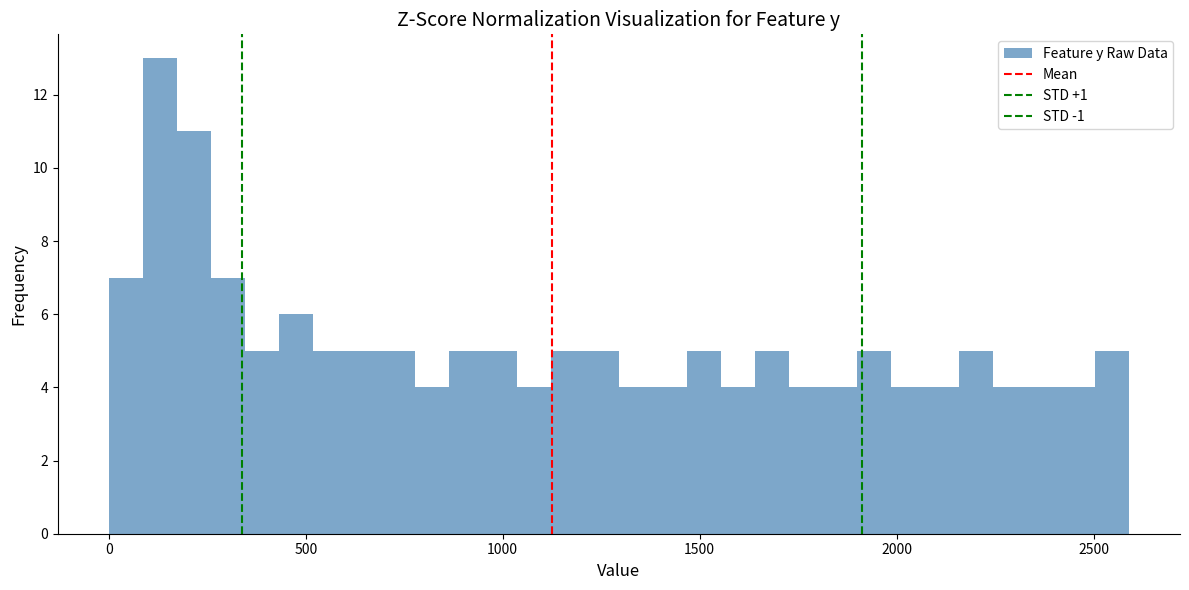

Read against the x-axis, roughly where is the centre of the tallest bar?

150